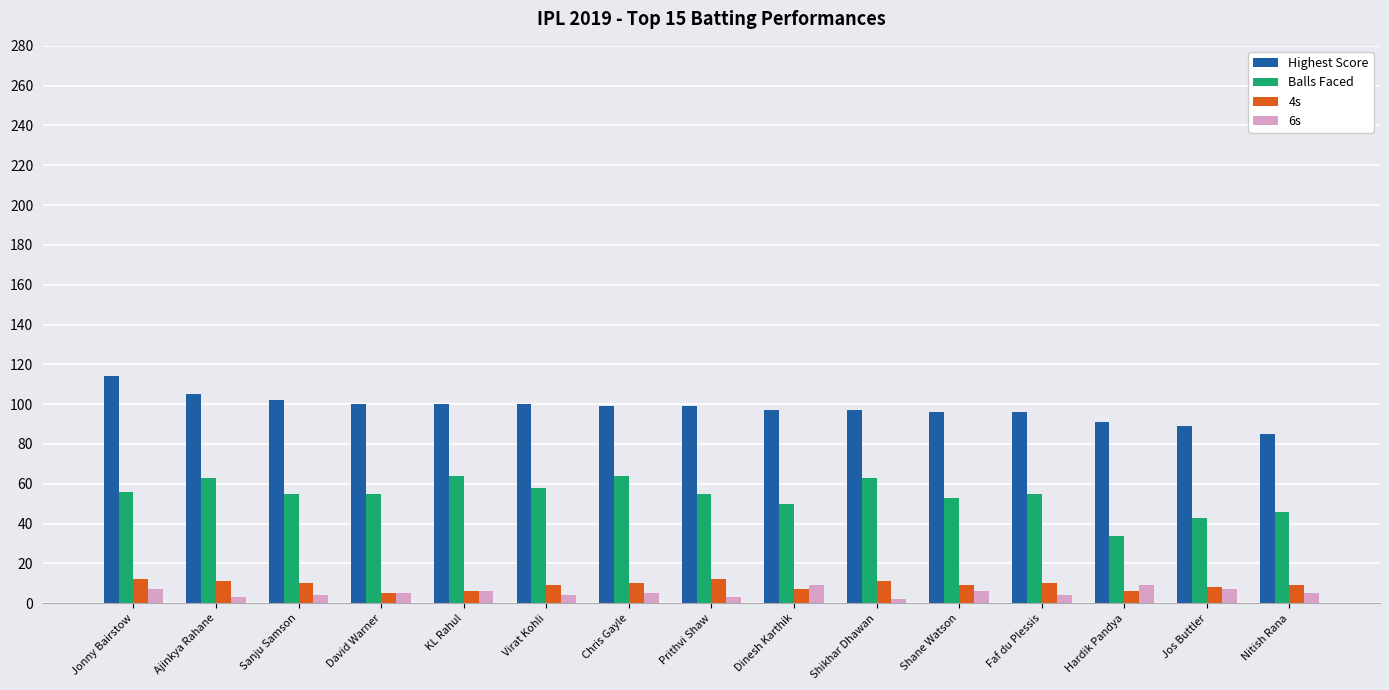

What is the difference between the second highest and minimum values in the 4s series?

7